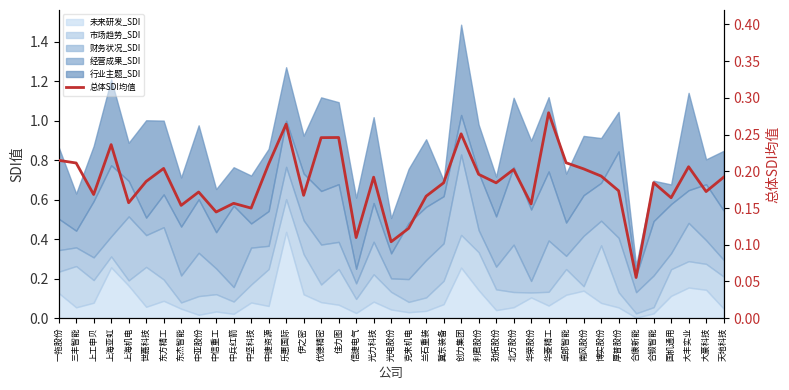

What is the change in value from 乐惠国际 to 卓郎智能?

-0.1